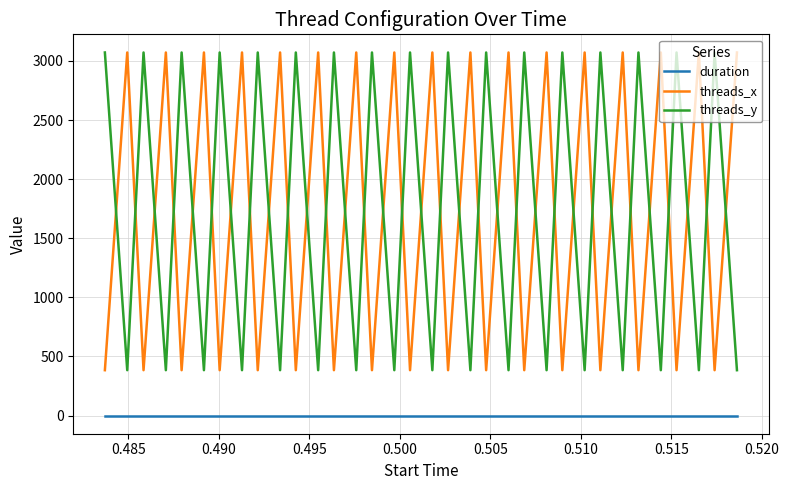

After their last crossing, which series has the higher values: threads_x or threads_y?

threads_x